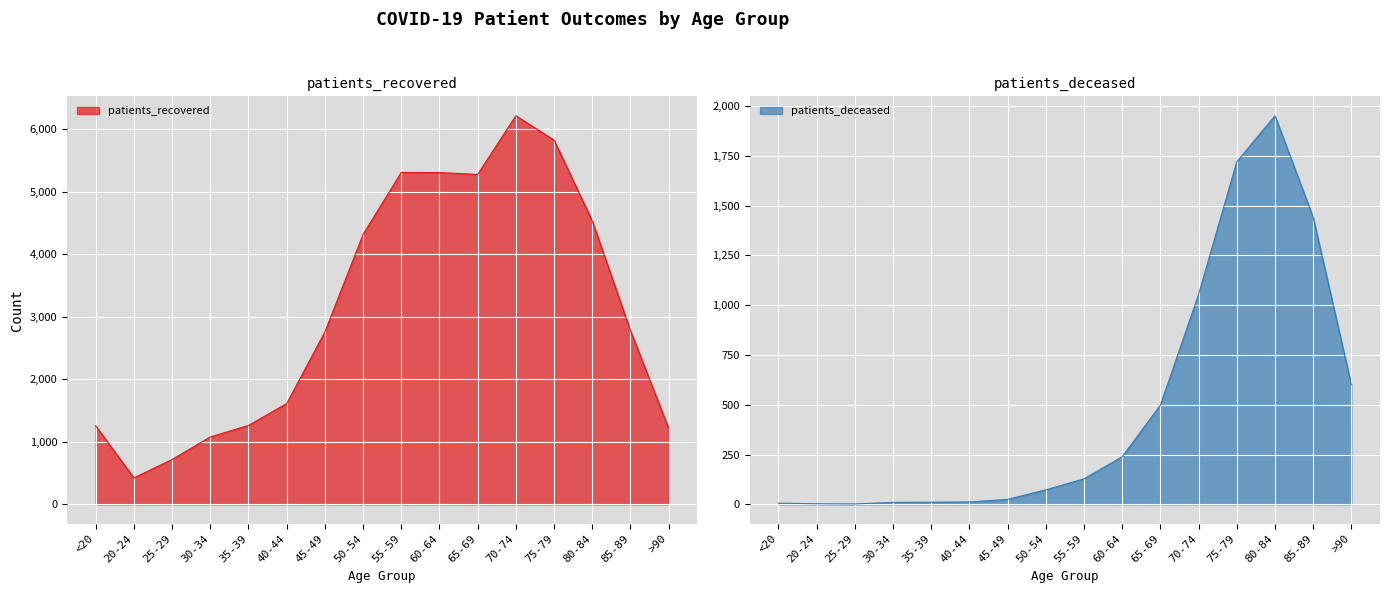

How many lines are shown in the chart?

2